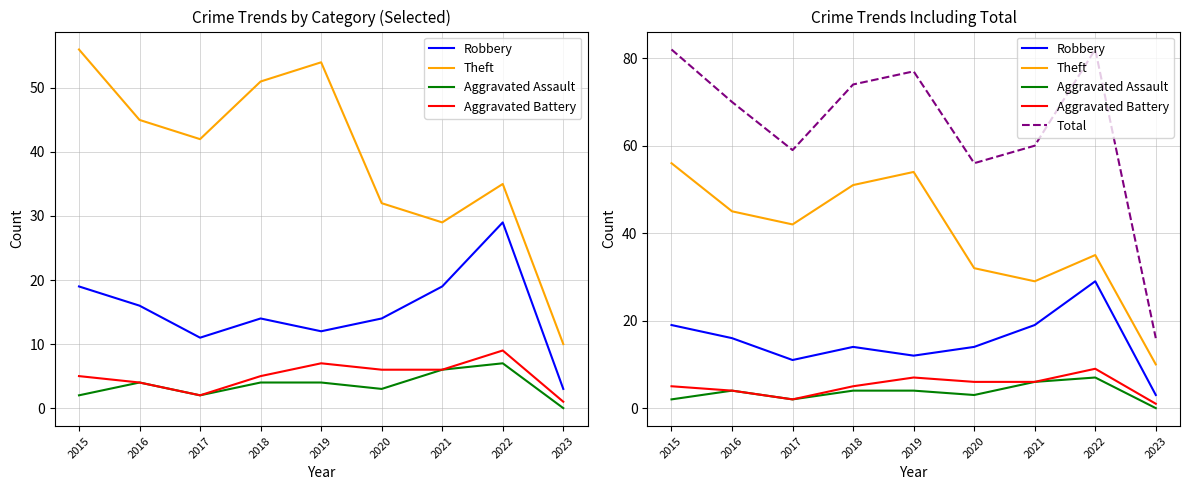

Which series has the largest total across all categories?

Total